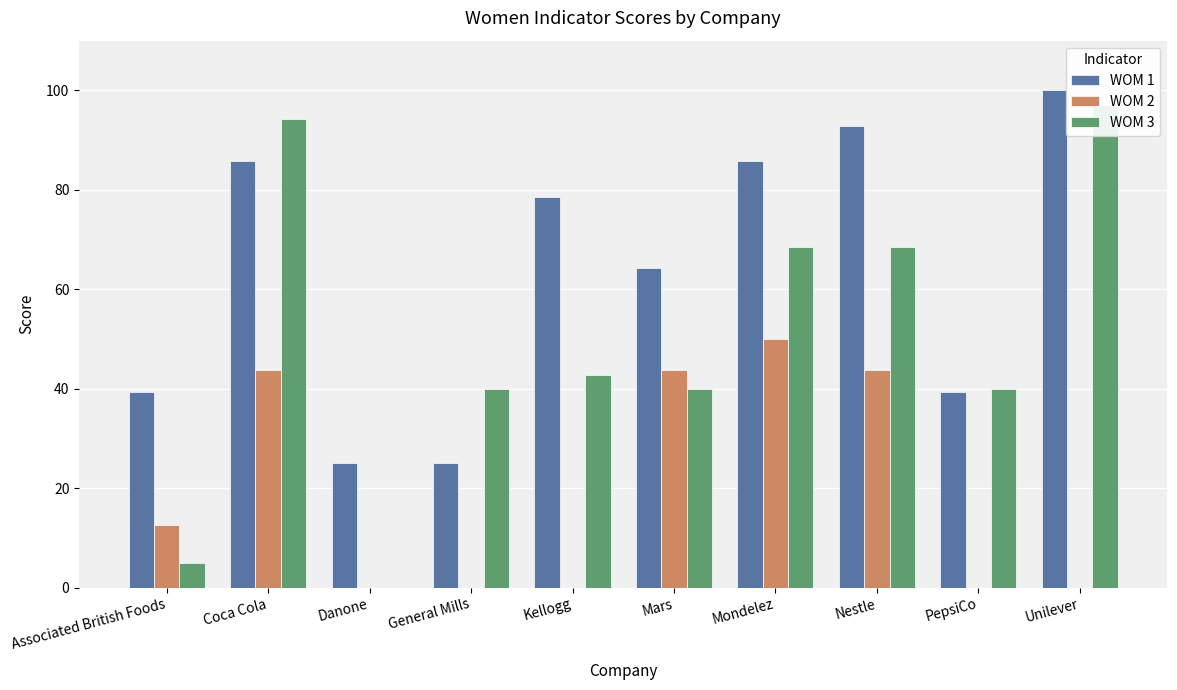

What is the label of the 10th bar from the right?

Associated British Foods